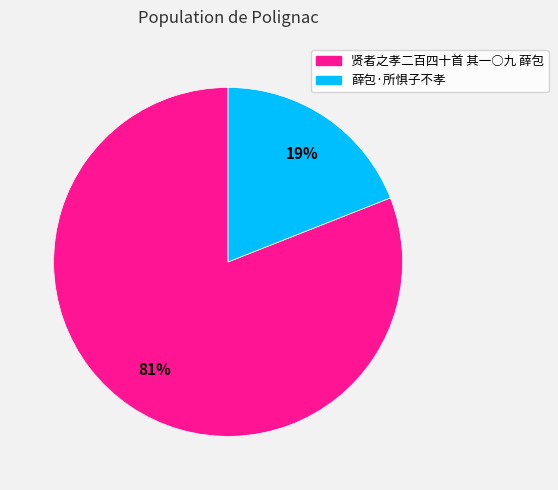

Which slice is the largest?

贤者之孝二百四十首 其一○九 薛包